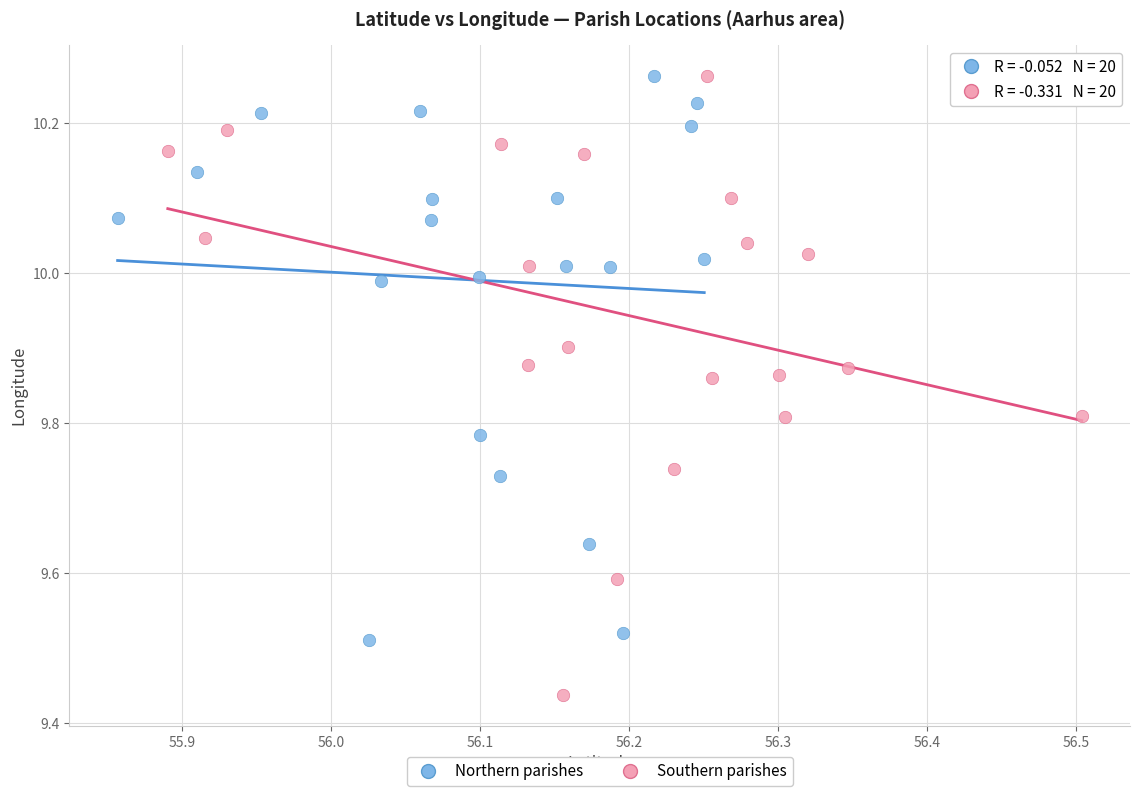

Which series reaches the minimum Y coordinate?

Southern parishes